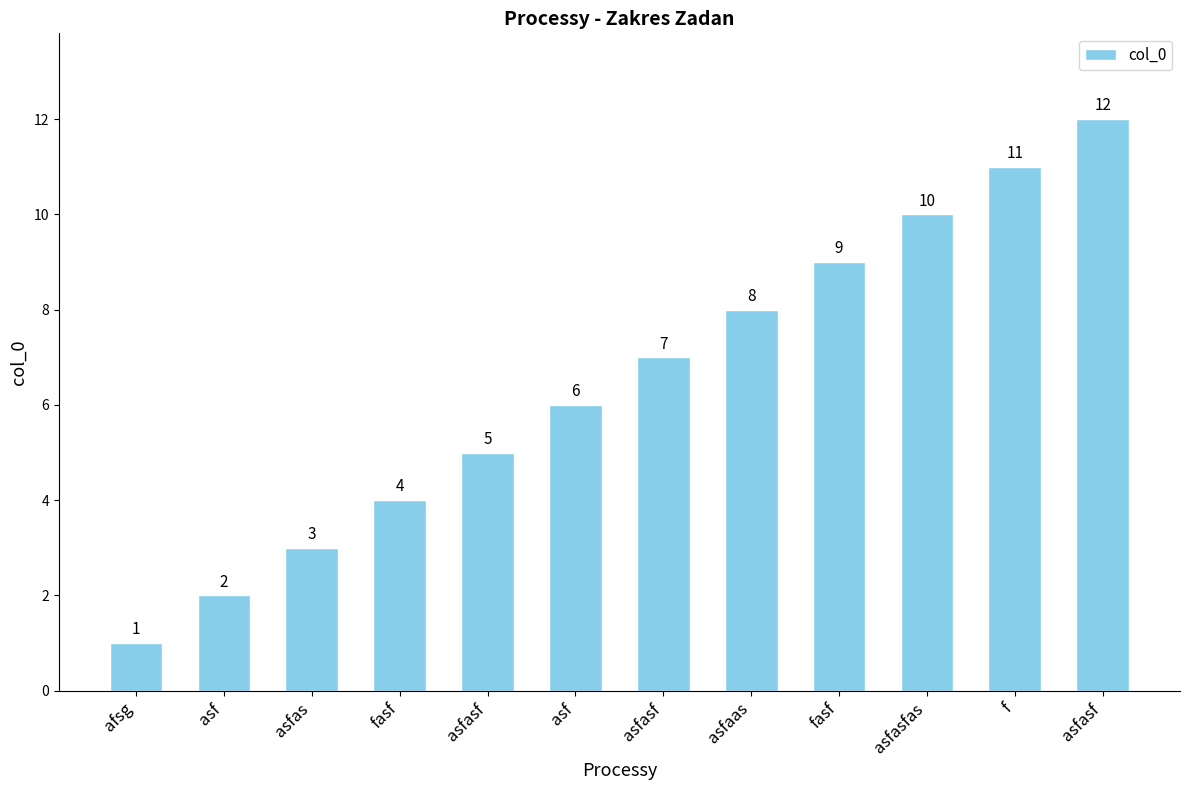

How many bars are there in total?

12